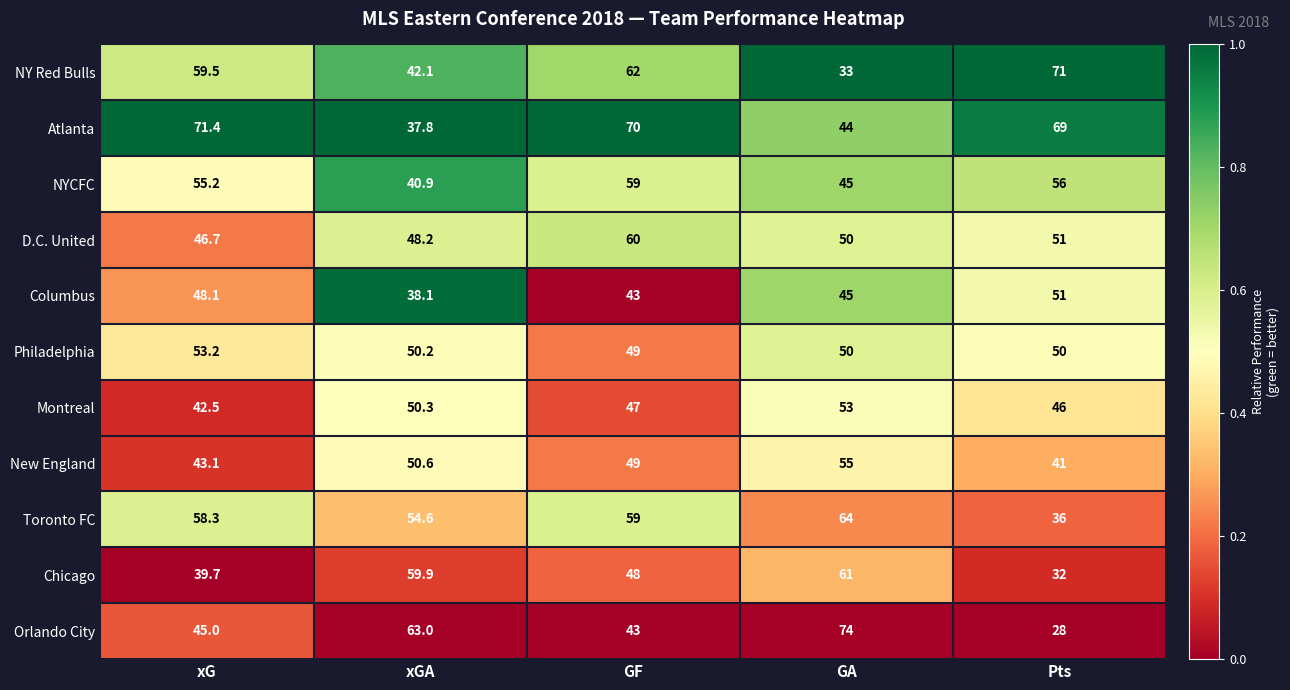

Is the value of Orlando City at Pts greater than the value of New England at Pts?

No